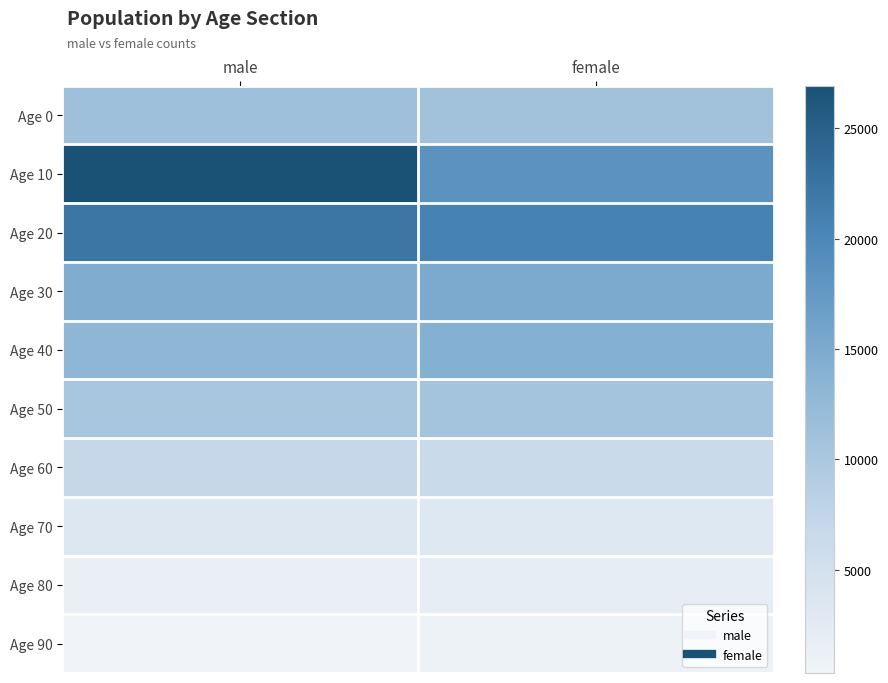

Reading right to left, transcribe all the data shown in this chart.

Age 0: female=10937	male=11364
Age 10: female=18472	male=26923
Age 20: female=20782	male=22174
Age 30: female=15030	male=14695
Age 40: female=14186	male=13073
Age 50: female=10666	male=10134
Age 60: female=6420	male=6986
Age 70: female=3079	male=3329
Age 80: female=1834	male=1407
Age 90: female=781	male=327